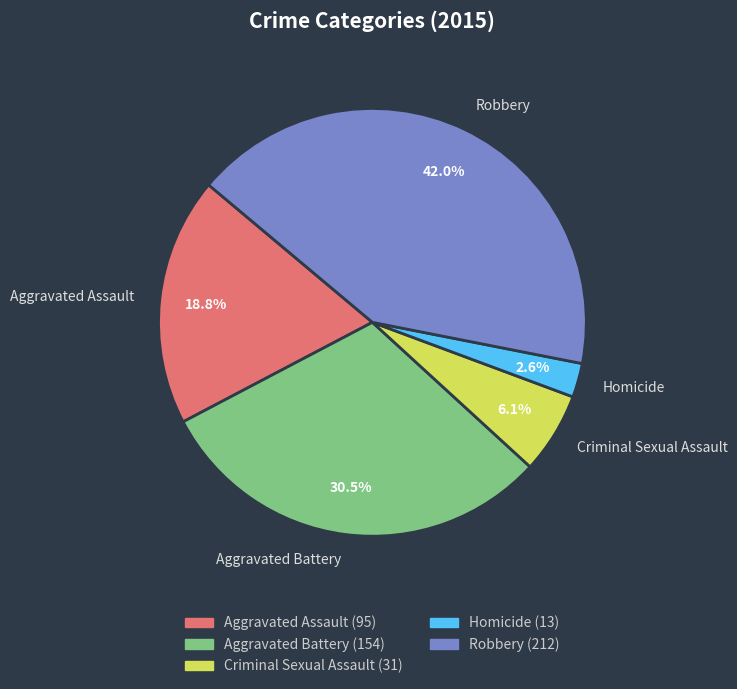

Is there any slice that represents more than half of the pie?

No